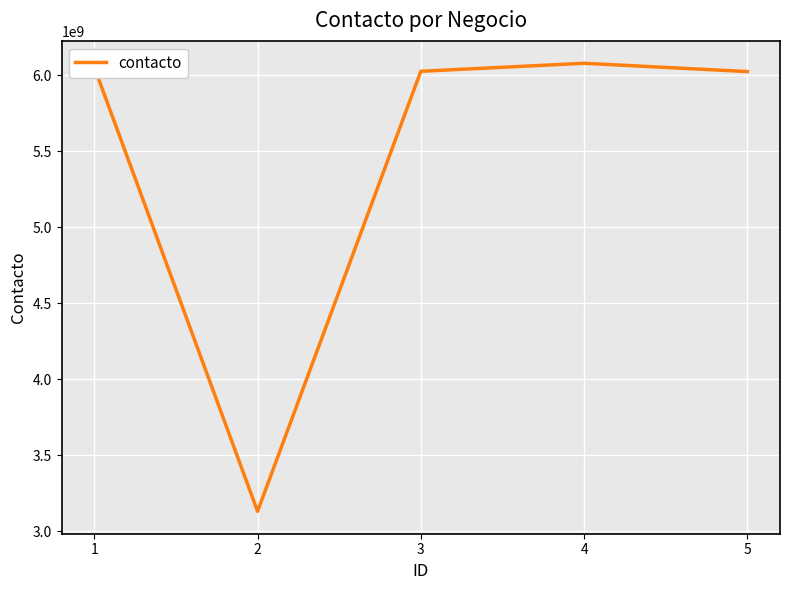

Is it true that the value at 4 is 6079027834?

True